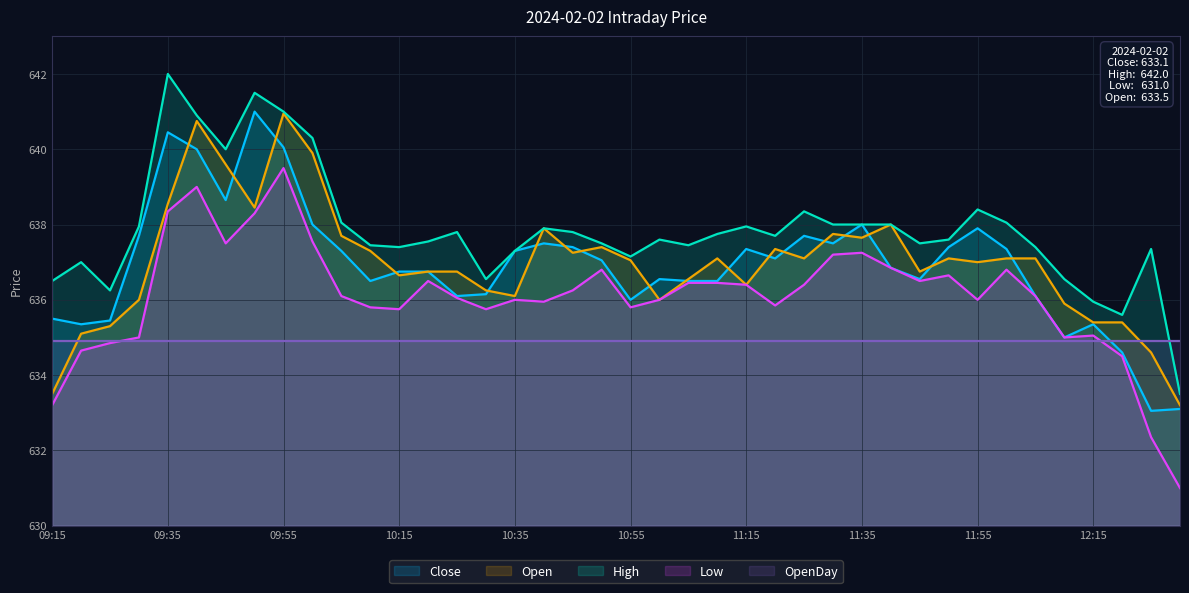

The value of Close at 11:50 is 227.6. True or false?

False